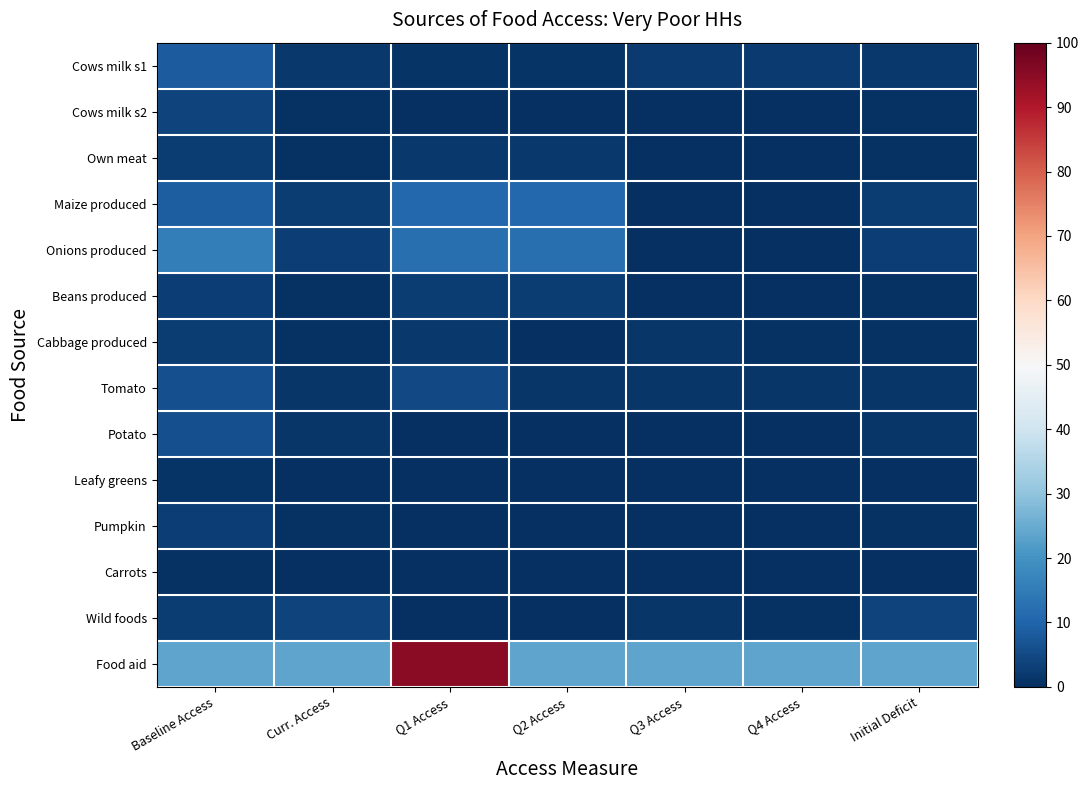

How many distinct data groups are displayed?

14